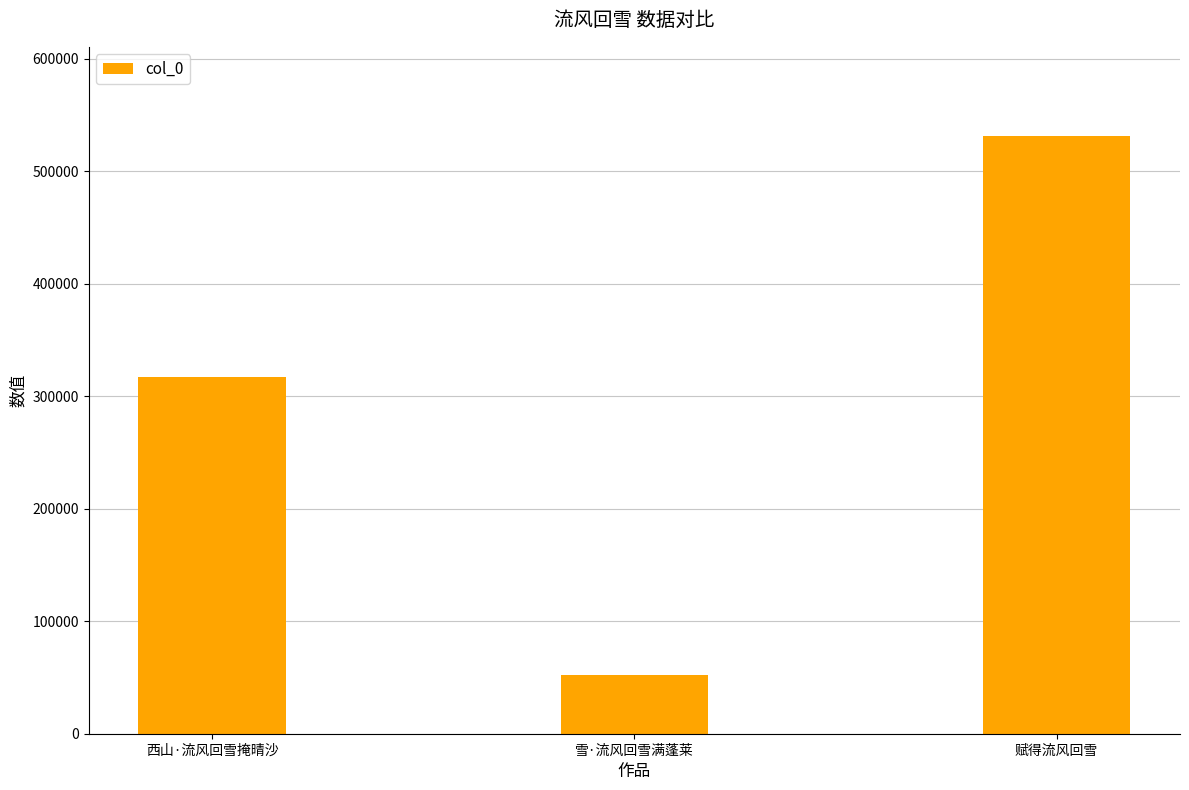

What is the difference between the second highest and minimum values?

264466